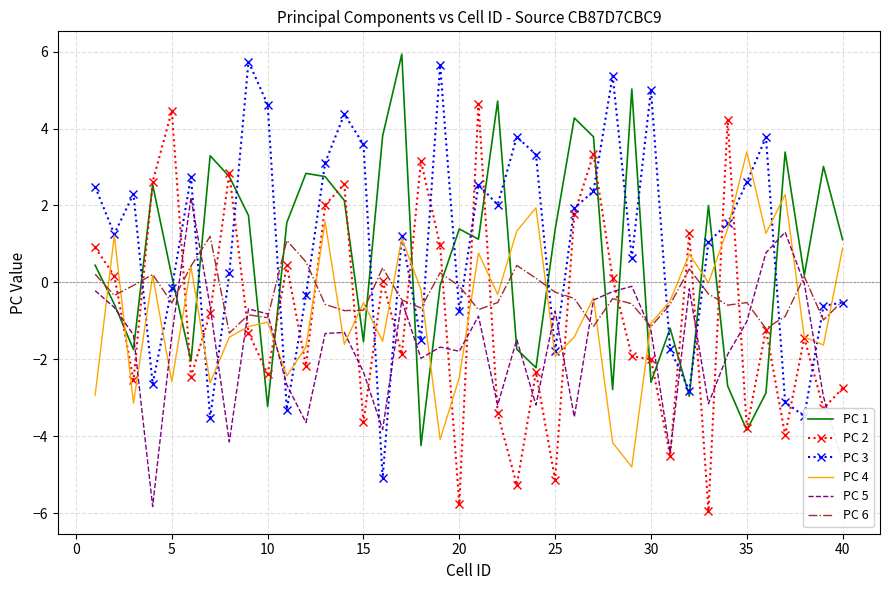

What is the highest value of the PC 1 series?

5.9